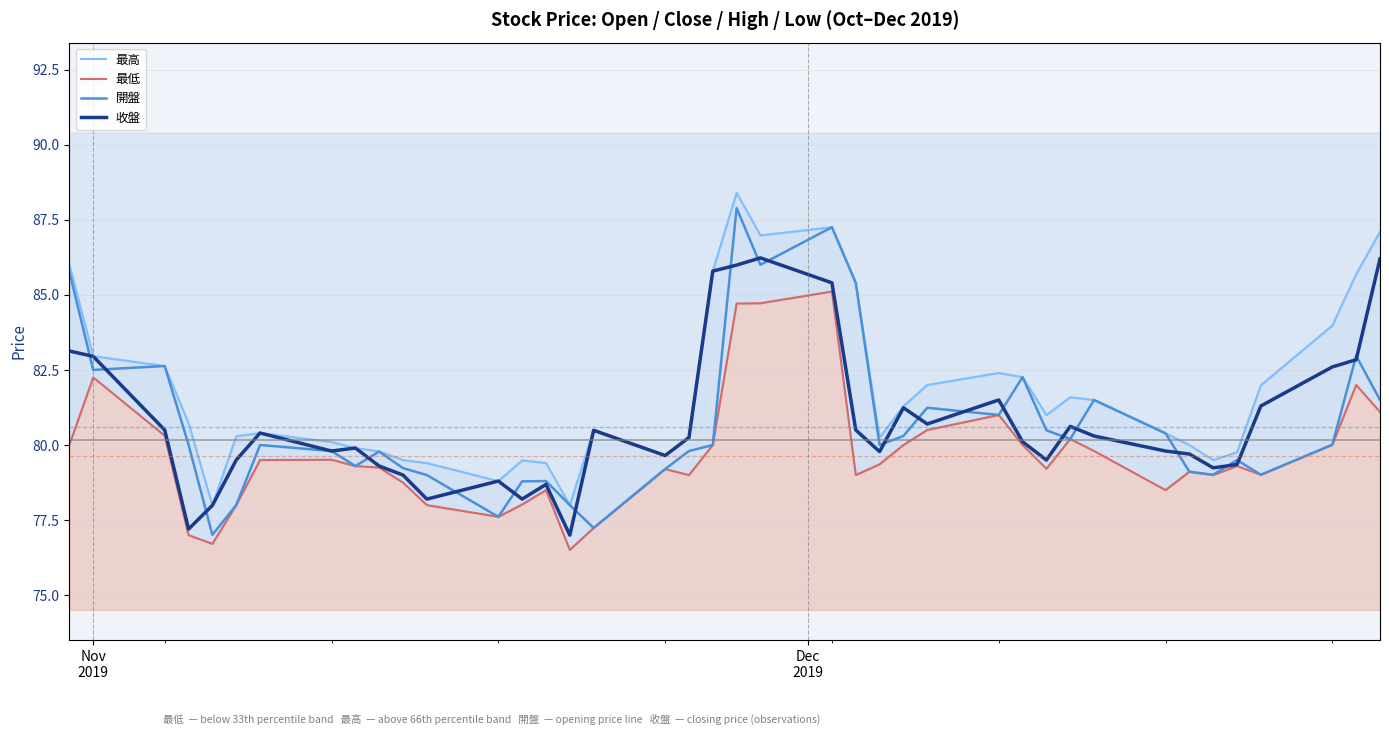

Which series has the widest spread of values?

開盤